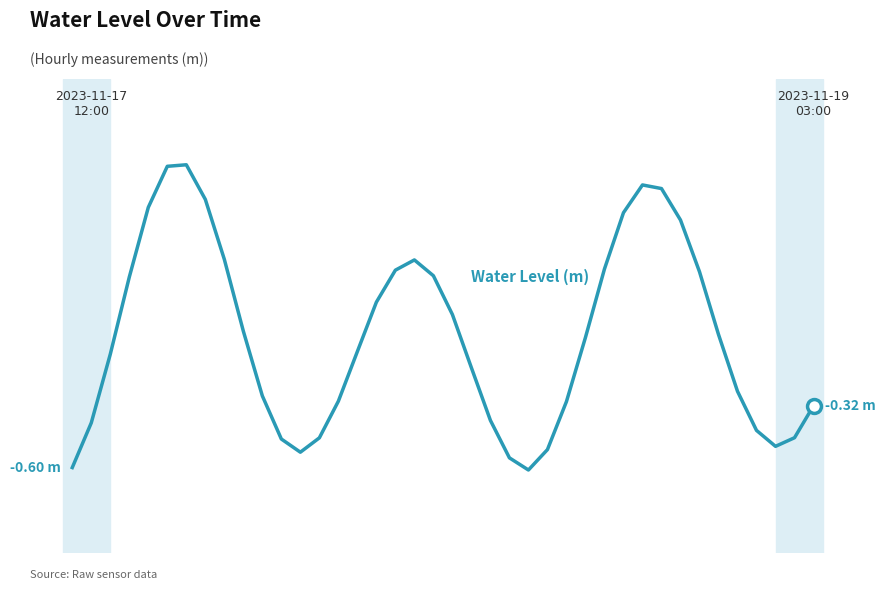

Does the chart have visible grid lines?

No